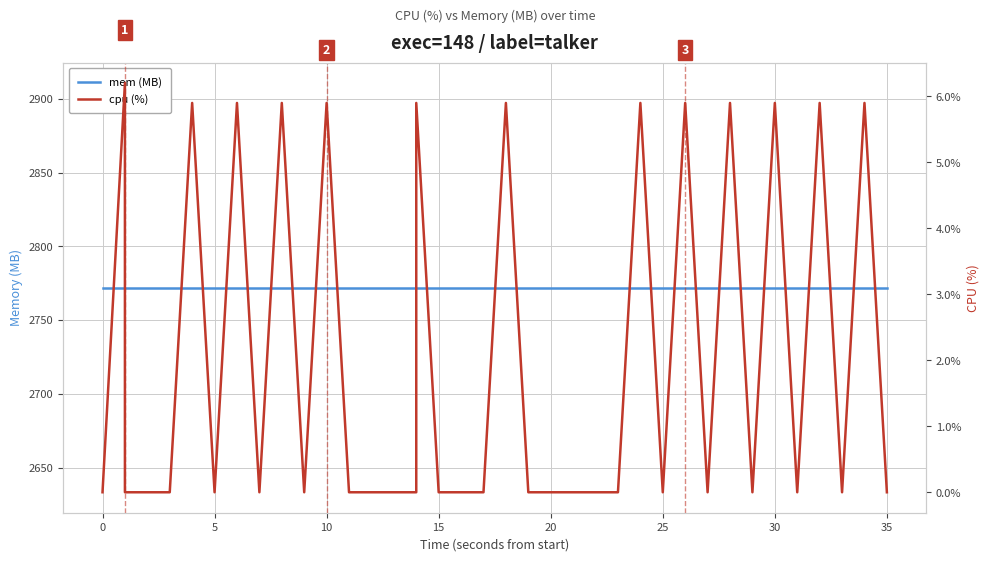

Which series has the largest total across all categories?

mem (MB)